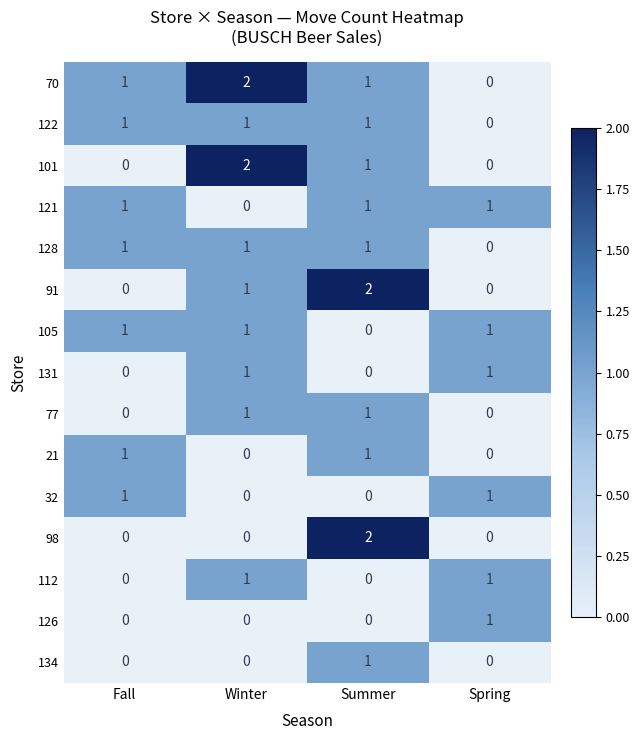

Is it true that 122 equals 2 at Winter?

False